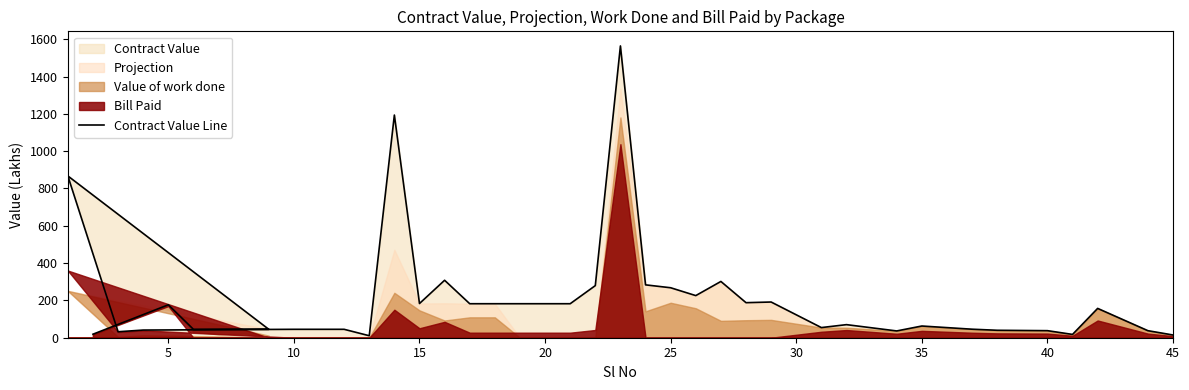

How many interior local peaks (higher than both neighbors) does the data have?

10